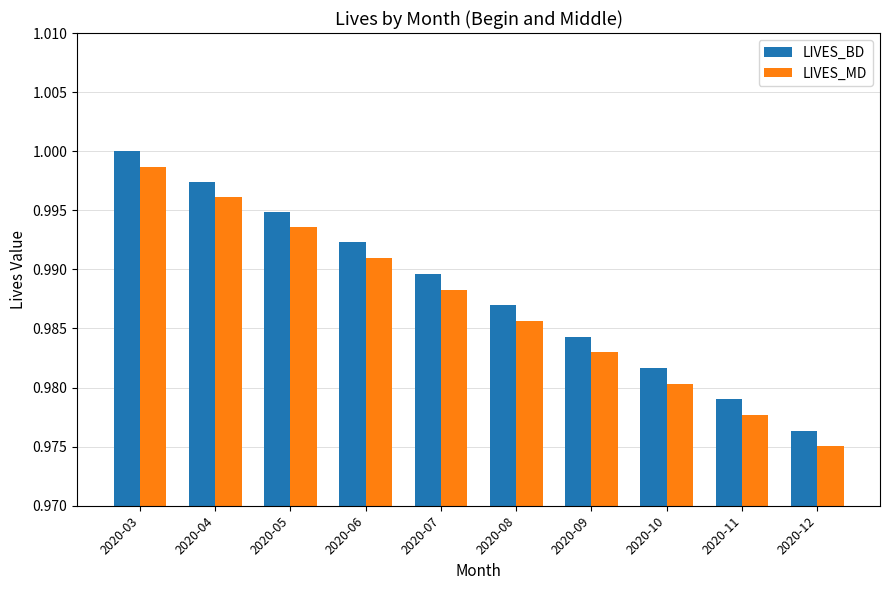

The LIVES_MD series shows 1.0 at 2020-04. True or false?

True